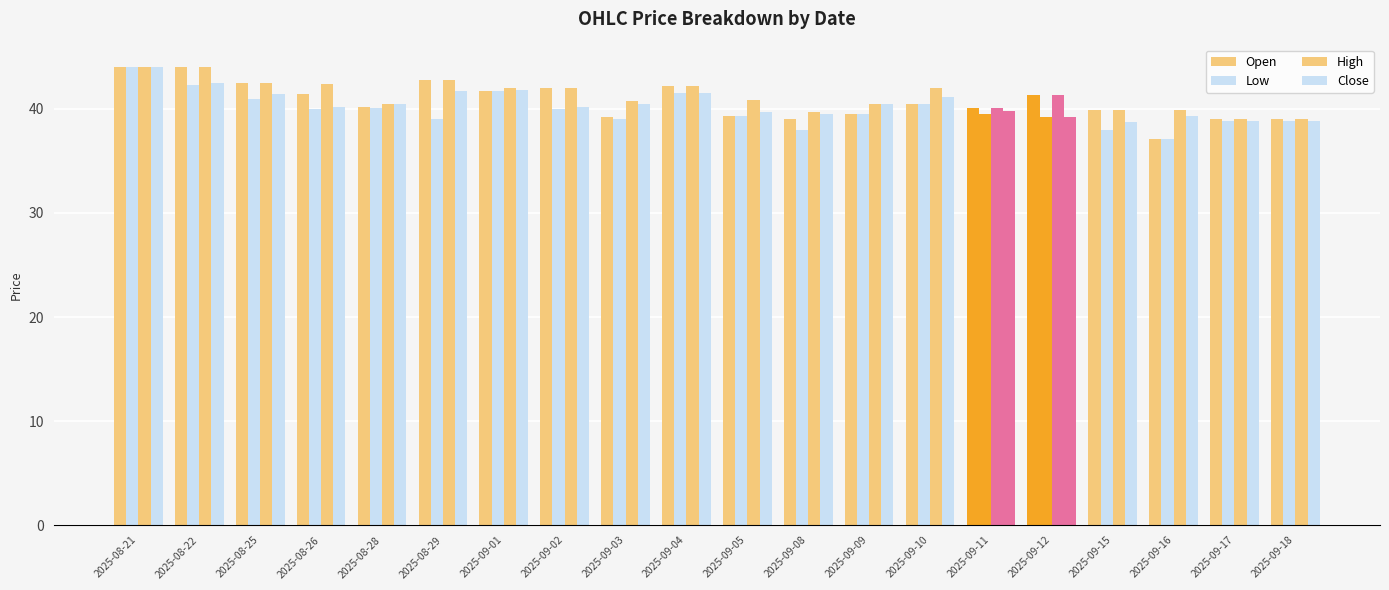

What is the difference between the High values at 2025-09-10 and 2025-09-18?

3.0